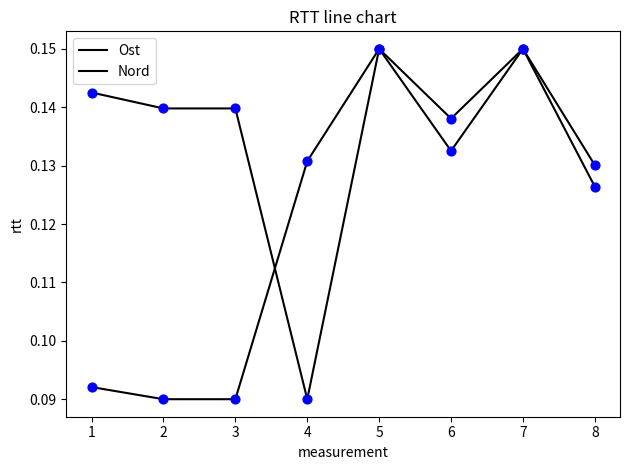

How many lines are shown in the chart?

2